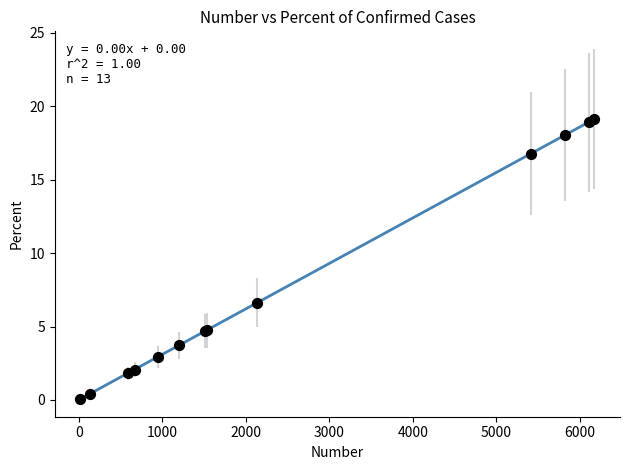

What Y value in the scatter plot is closest to 9?

6.6